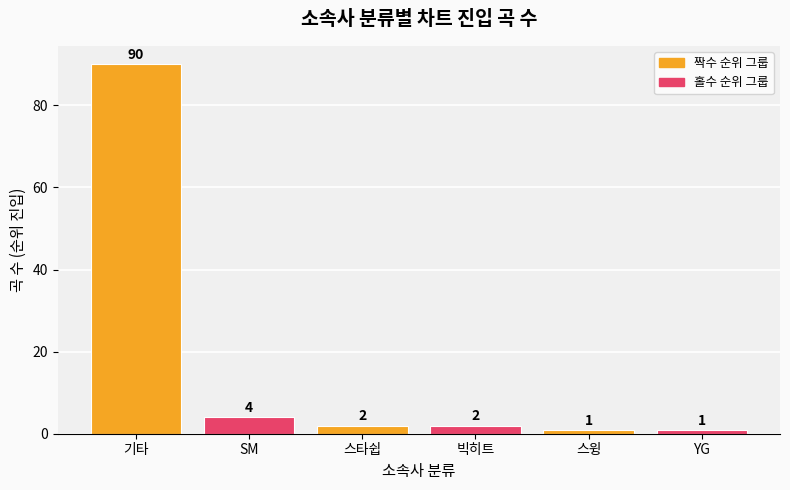

What is the value of the 2nd bar from the left?

4